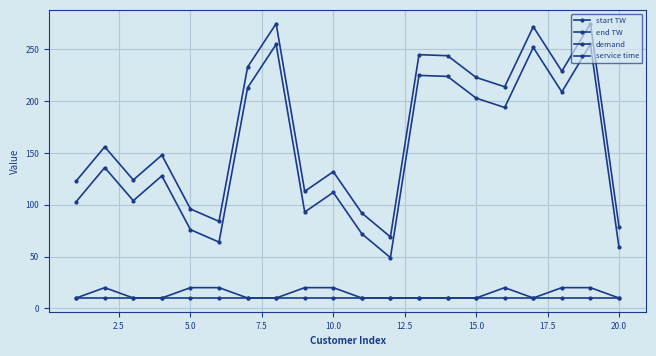

At how many categories does at least one series exceed 227?

7